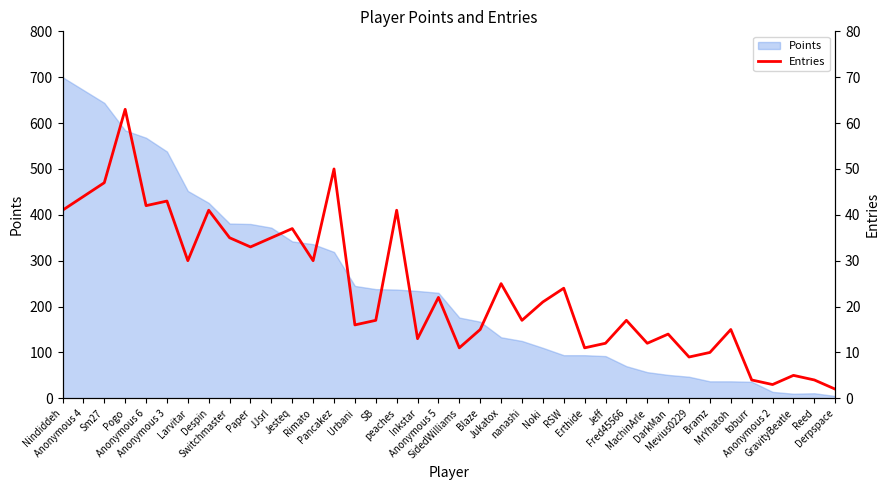

How many values are below 21?

19